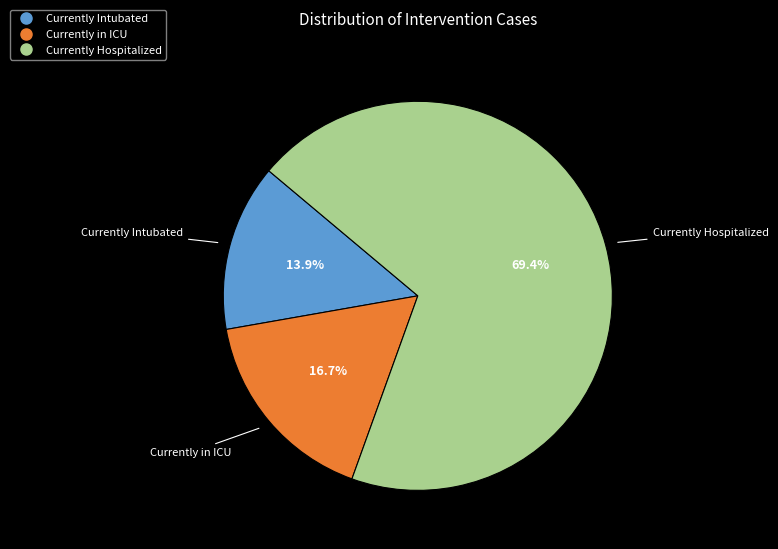

To the nearest percent, what is the average slice percentage?

33%